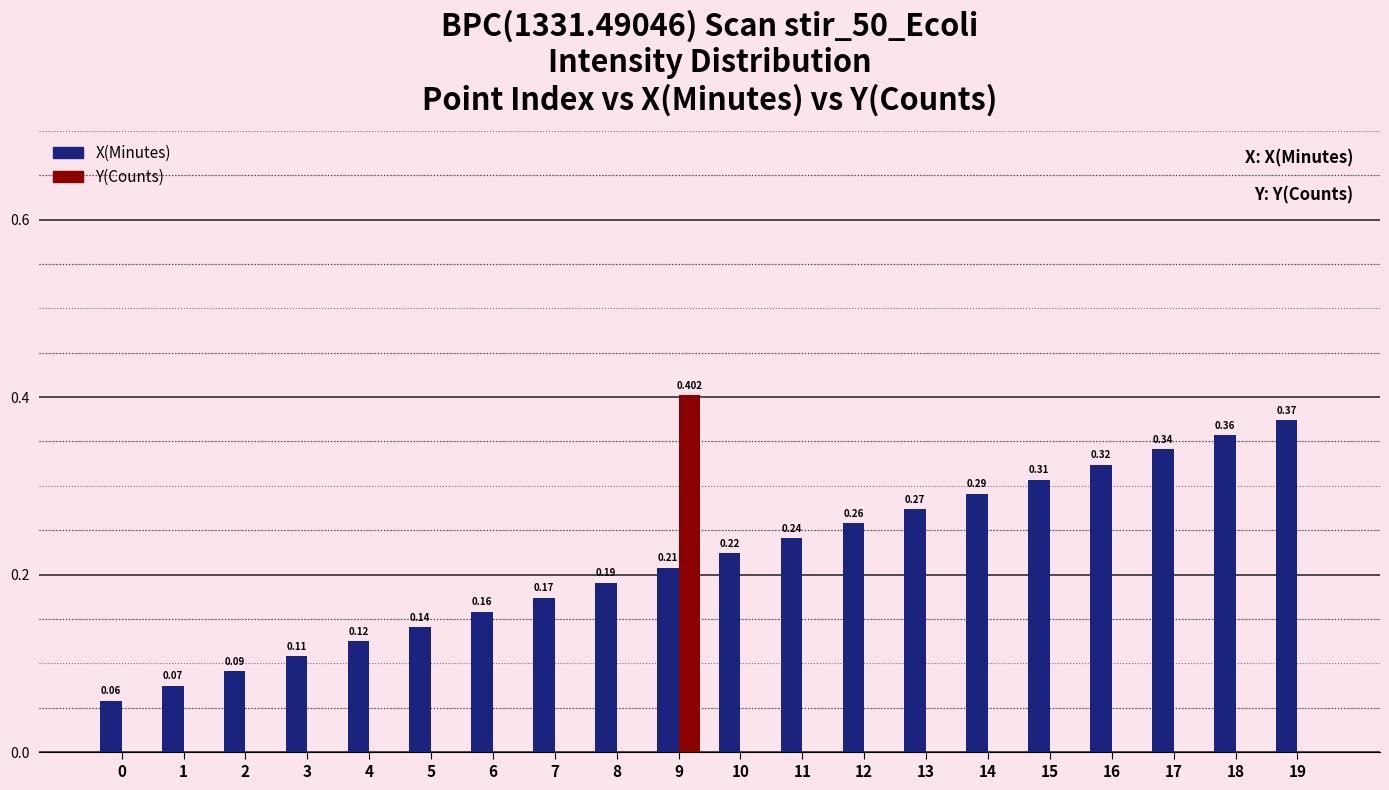

How many groups of bars are there?

20